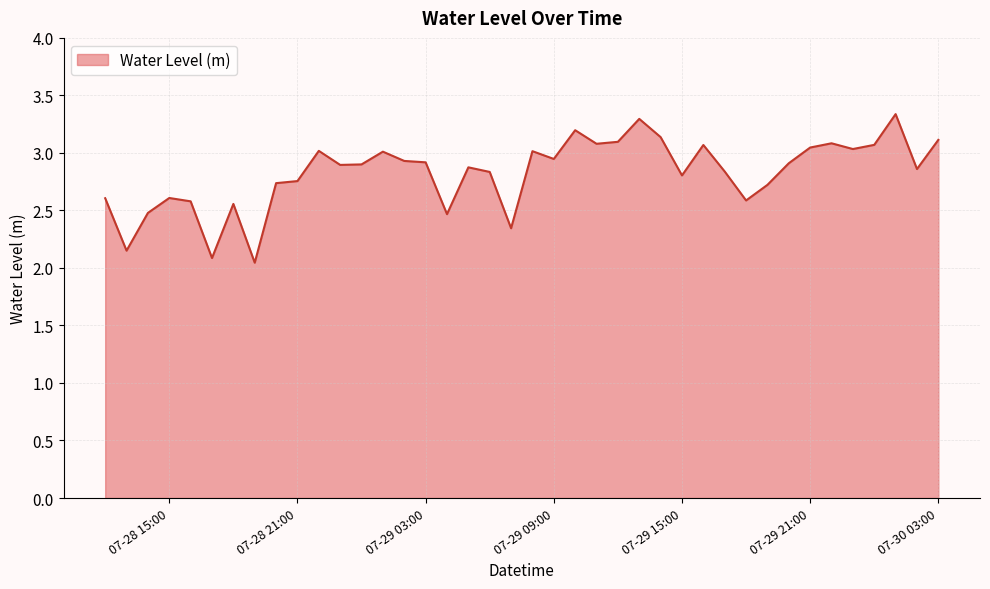

True or false: there are more than 0 points higher than both neighbors.

True